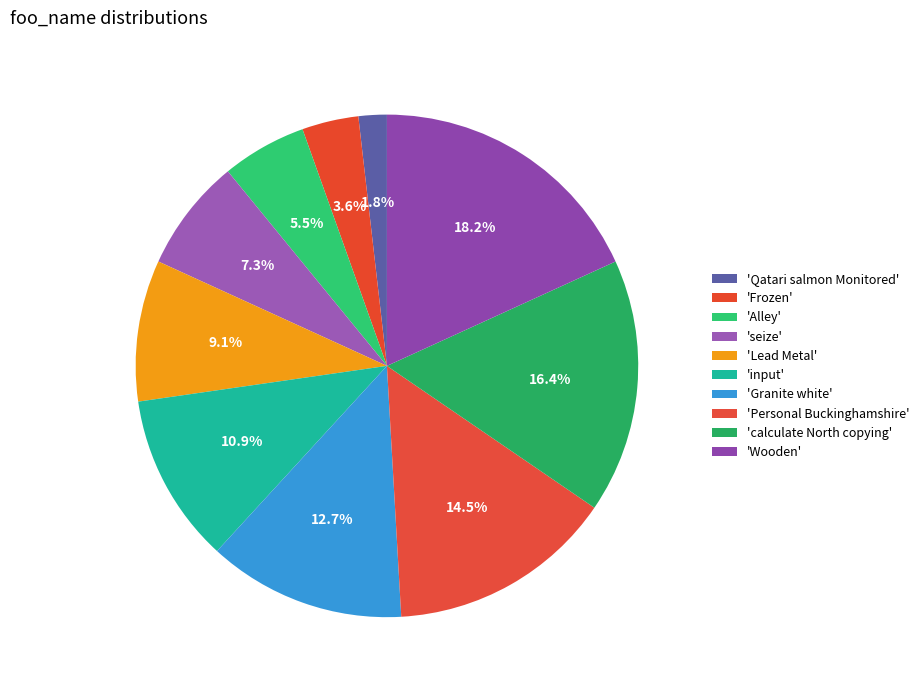

How many segments does this pie chart have?

10